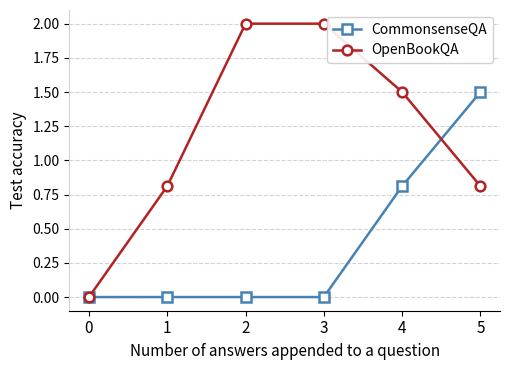

Which series has the largest total across all categories?

OpenBookQA